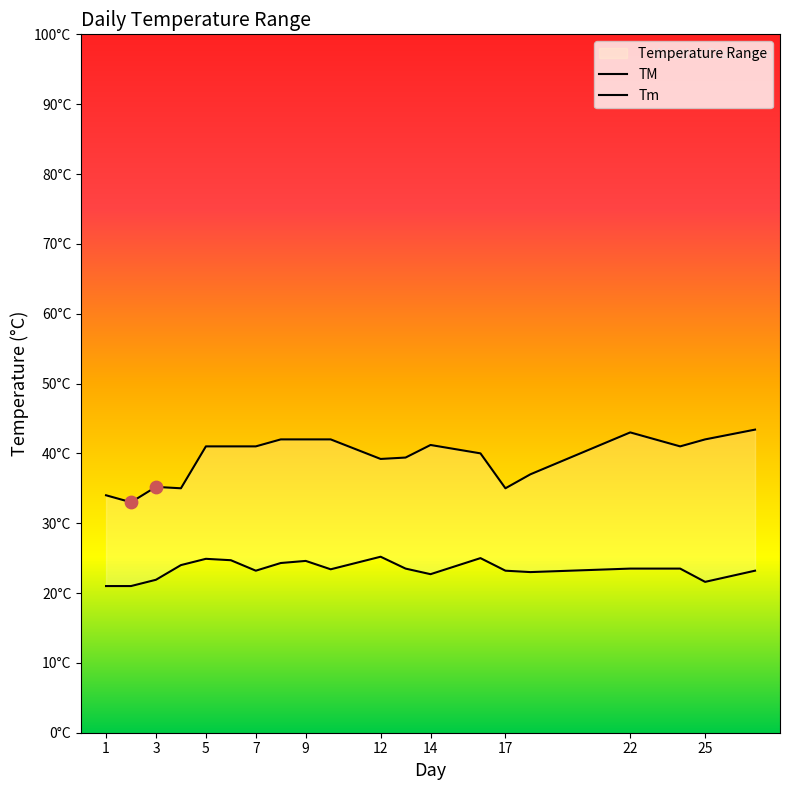

Which series has the largest total across all categories?

TM